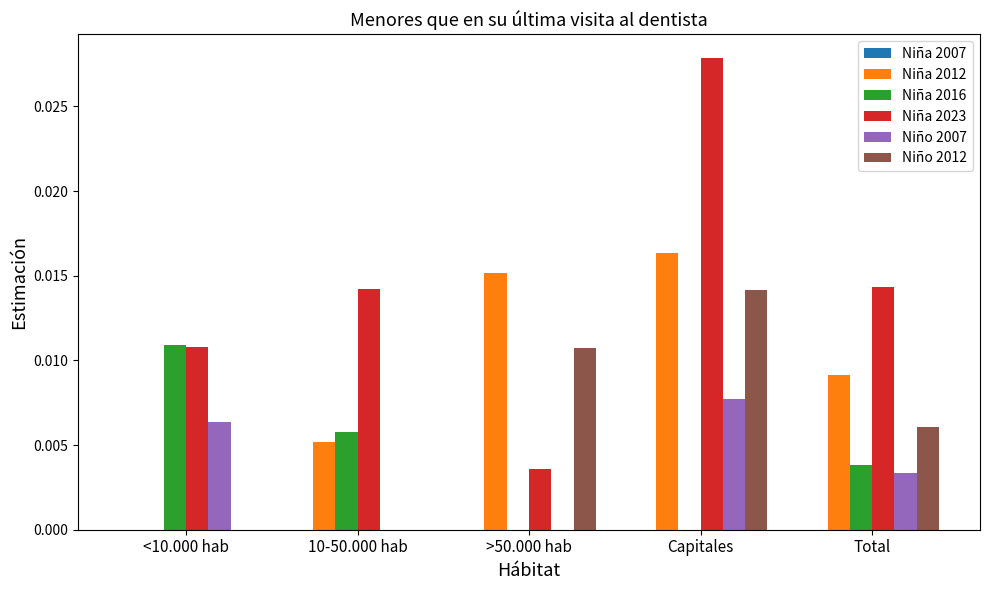

How many groups of bars are there?

5